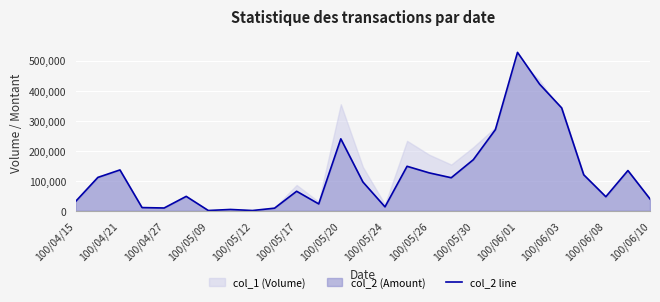

True or false: there are more than 1 points higher than both neighbors.

True